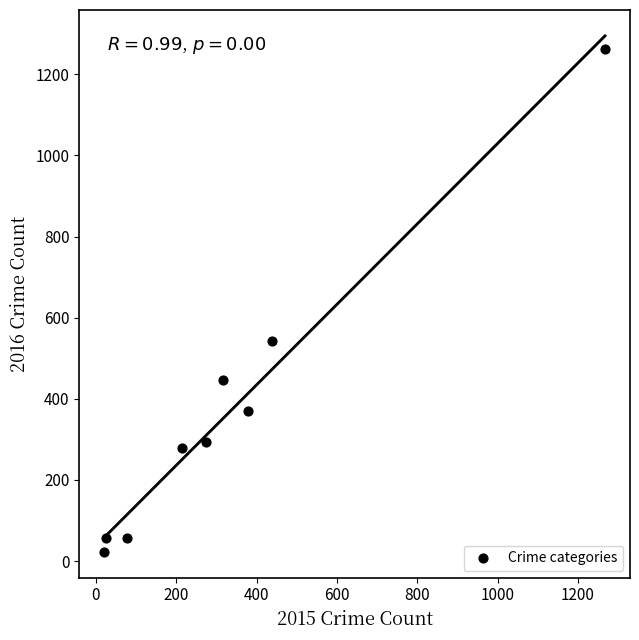

What Y value in the scatter plot is closest to 643?

542